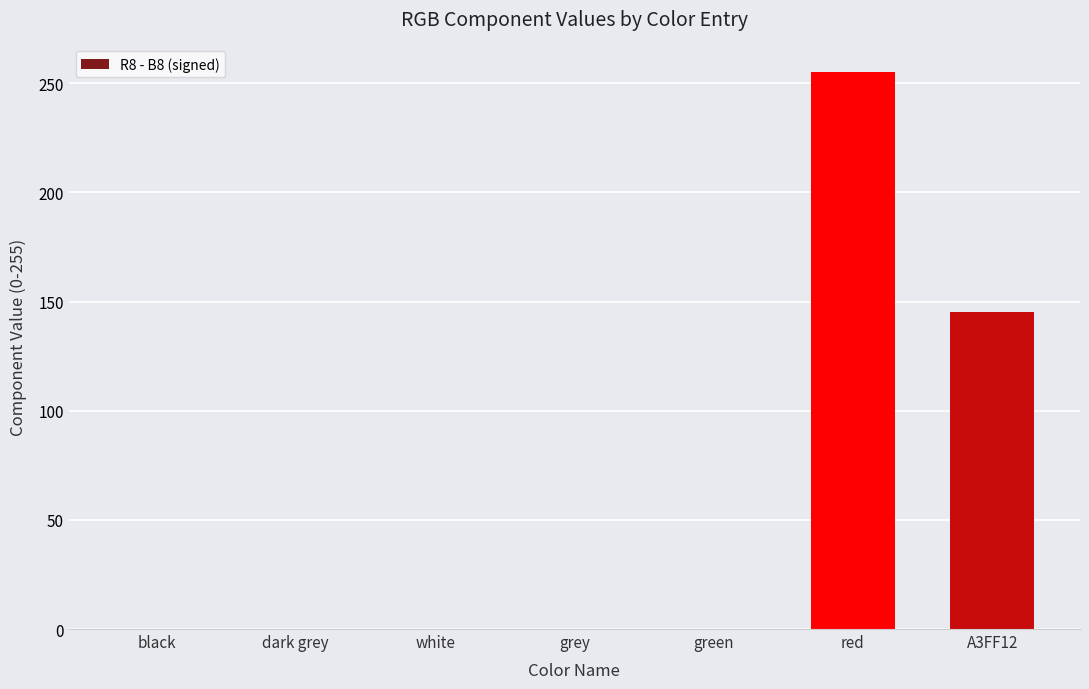

What is the change in value from red to A3FF12?

-110